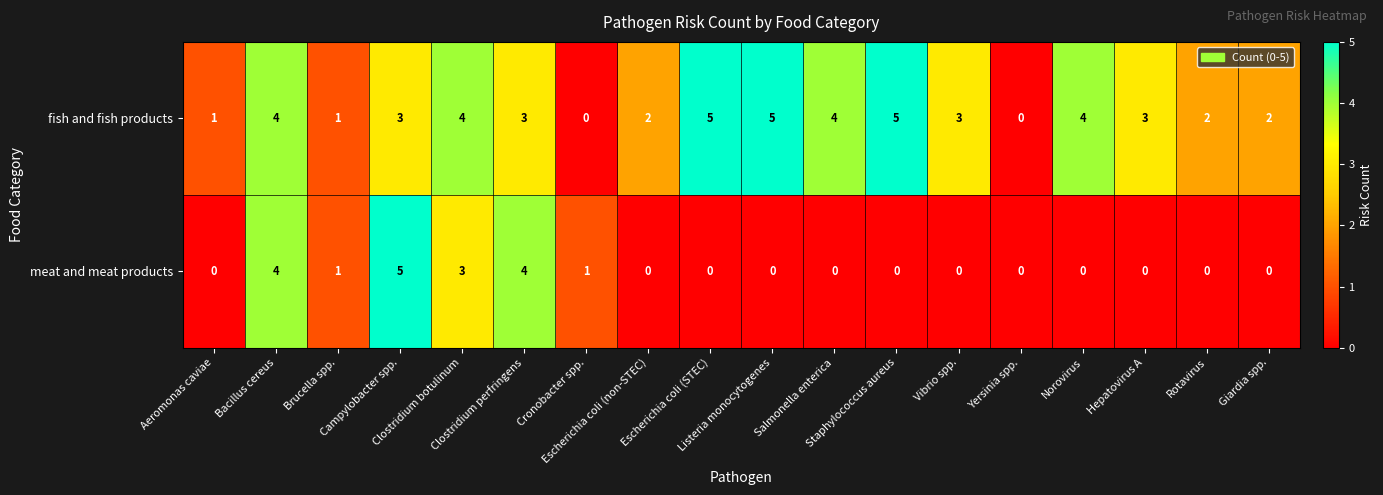

What is the highest value of the fish and fish products series?

5